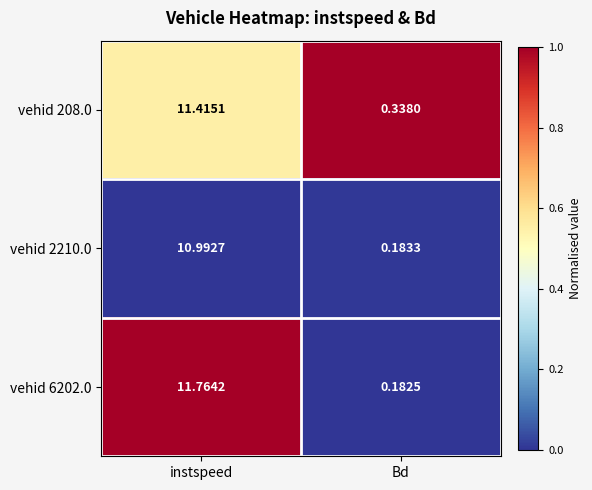

Which series has the largest range (max minus min)?

vehid 6202.0